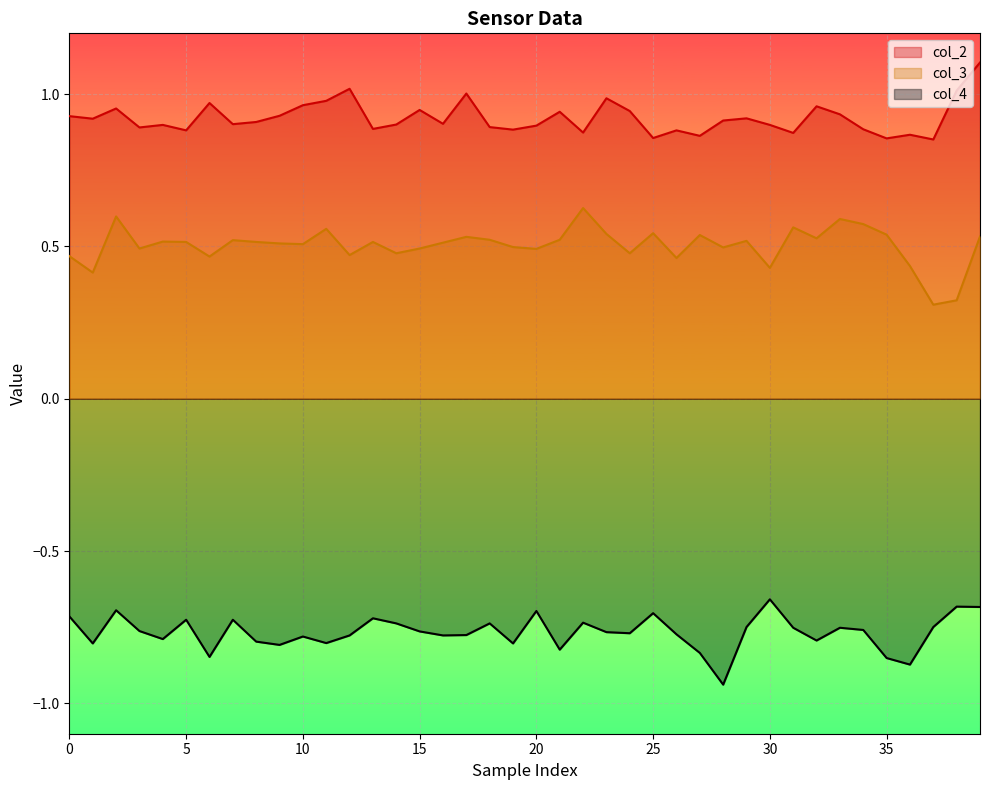

Reading left to right, extract all data points from this chart.

col_2: 0.9	0.9	1.0	0.9	0.9	0.9	1.0	0.9	0.9	0.9	1.0	1.0	1.0	0.9	0.9	0.9	0.9	1.0	0.9	0.9	0.9	0.9	0.9	1.0	0.9	0.9	0.9	0.9	0.9	0.9	0.9	0.9	1.0	0.9	0.9	0.9	0.9	0.9	1.0	1.1
col_3: 0.5	0.4	0.6	0.5	0.5	0.5	0.5	0.5	0.5	0.5	0.5	0.6	0.5	0.5	0.5	0.5	0.5	0.5	0.5	0.5	0.5	0.5	0.6	0.5	0.5	0.5	0.5	0.5	0.5	0.5	0.4	0.6	0.5	0.6	0.6	0.5	0.4	0.3	0.3	0.5
col_4: -0.7	-0.8	-0.7	-0.8	-0.8	-0.7	-0.8	-0.7	-0.8	-0.8	-0.8	-0.8	-0.8	-0.7	-0.7	-0.8	-0.8	-0.8	-0.7	-0.8	-0.7	-0.8	-0.7	-0.8	-0.8	-0.7	-0.8	-0.8	-0.9	-0.7	-0.7	-0.8	-0.8	-0.8	-0.8	-0.9	-0.9	-0.7	-0.7	-0.7